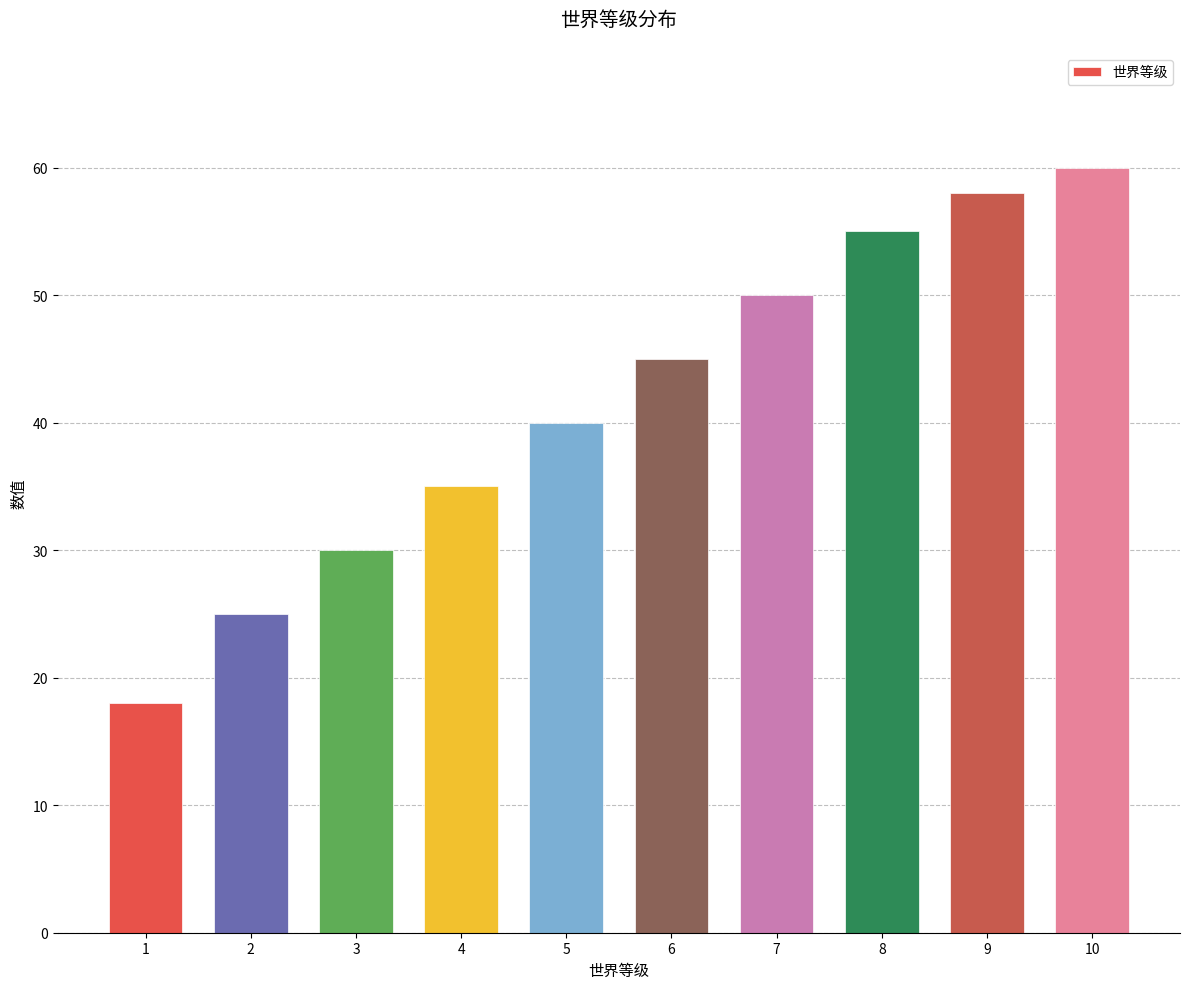

Which has a higher value, 3 or 2?

3